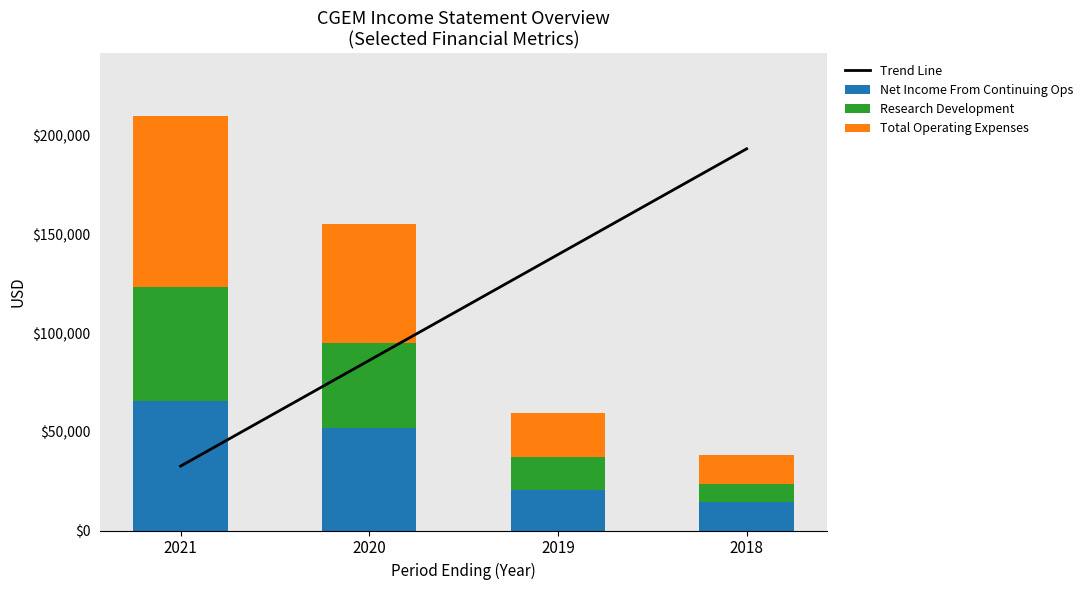

The value of Trend Line at 2021 is 32640. True or false?

True